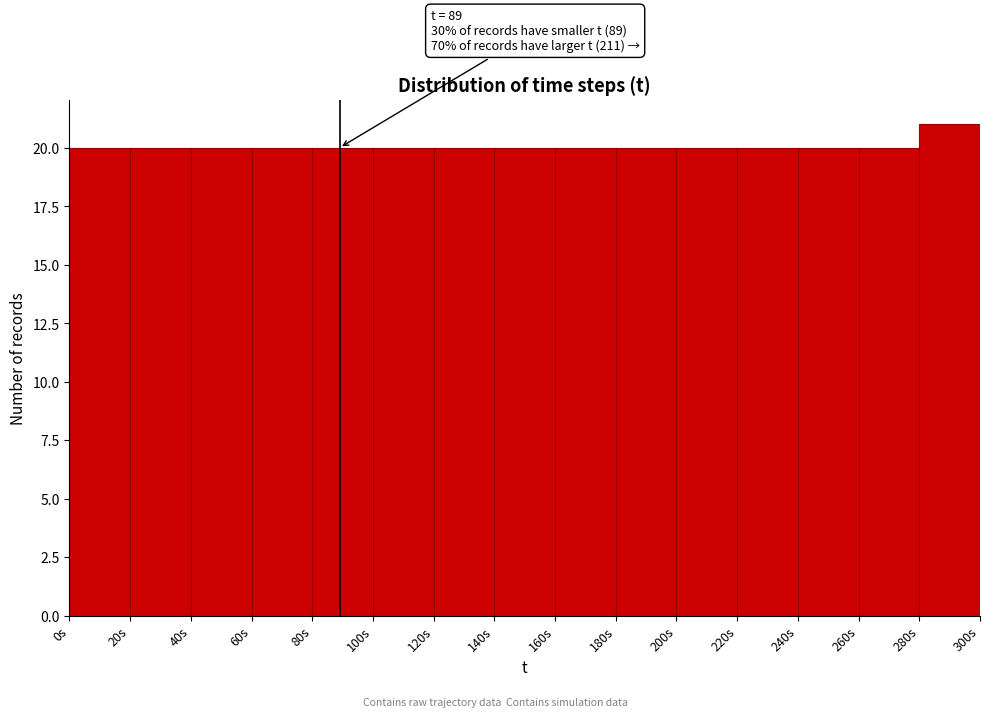

Which range on the x-axis has the tallest bar?

280 to 300